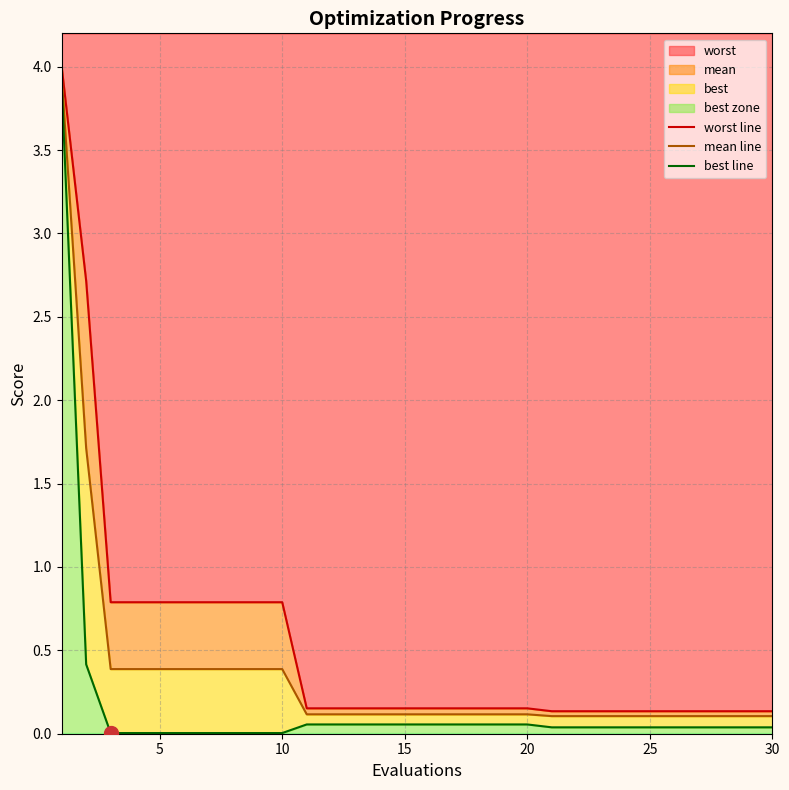

What is the difference between the maximum and minimum values in the mean line series?

3.8